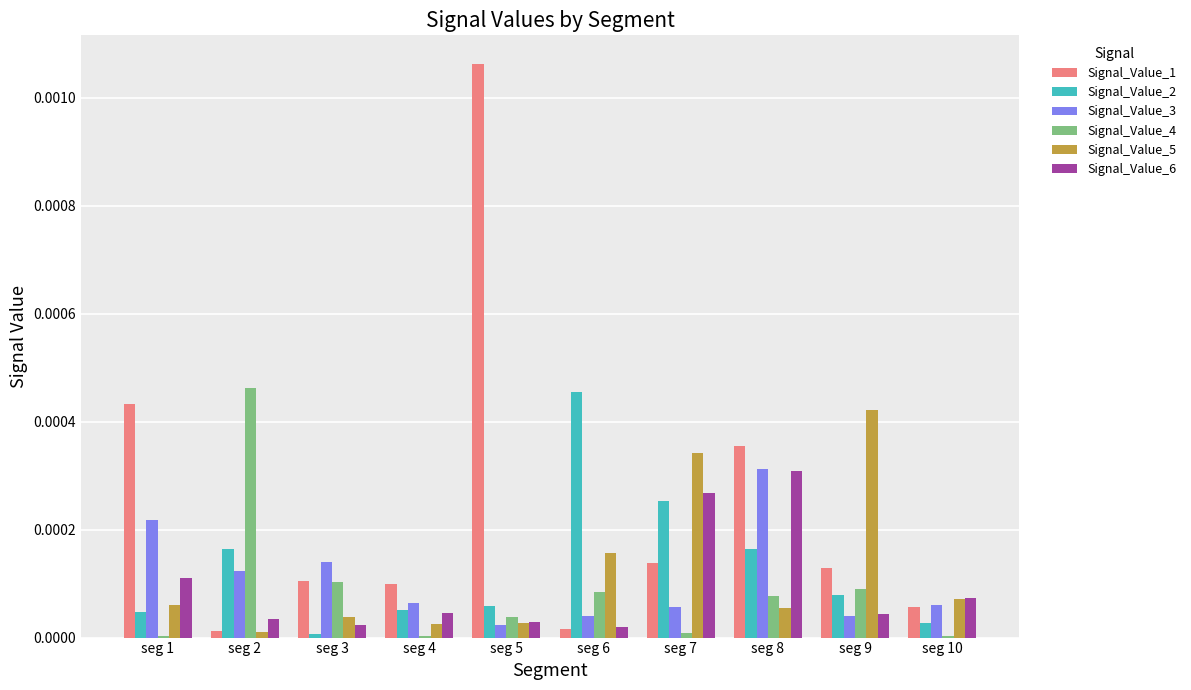

Which series has the largest total across all categories?

Signal_Value_1